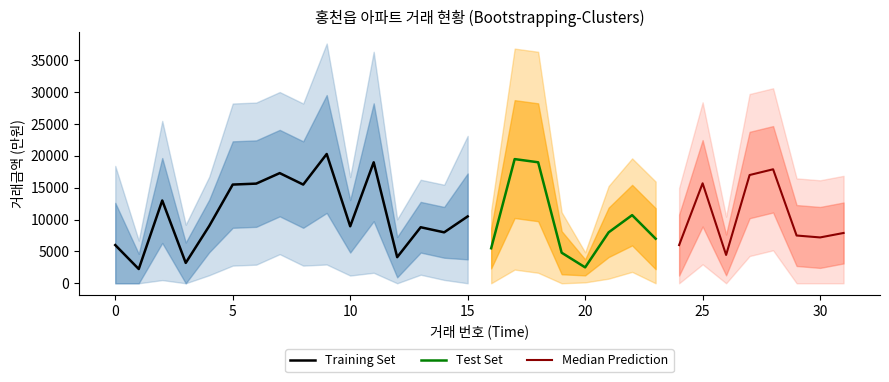

At which category is the sum across all series the highest?

9